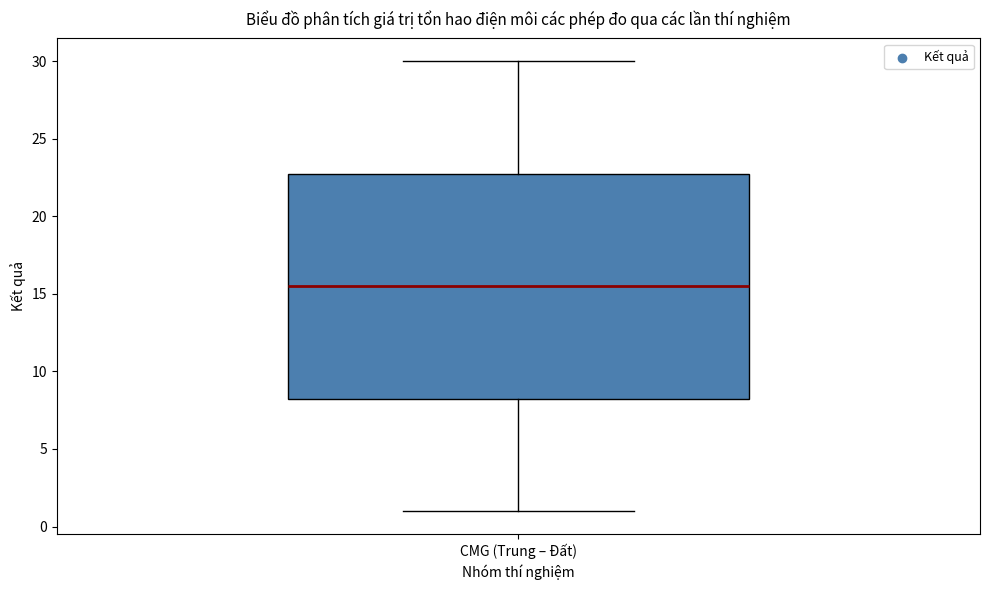

Transcribe this box plot: give where the median line is, the range the box spans, and where the two whiskers end, as read against the y-axis. The values are not printed on the chart, so give them approximately, as read against the axis.

median 15.5, box 8.5 to 23.0, whiskers 1.0 to 30.0